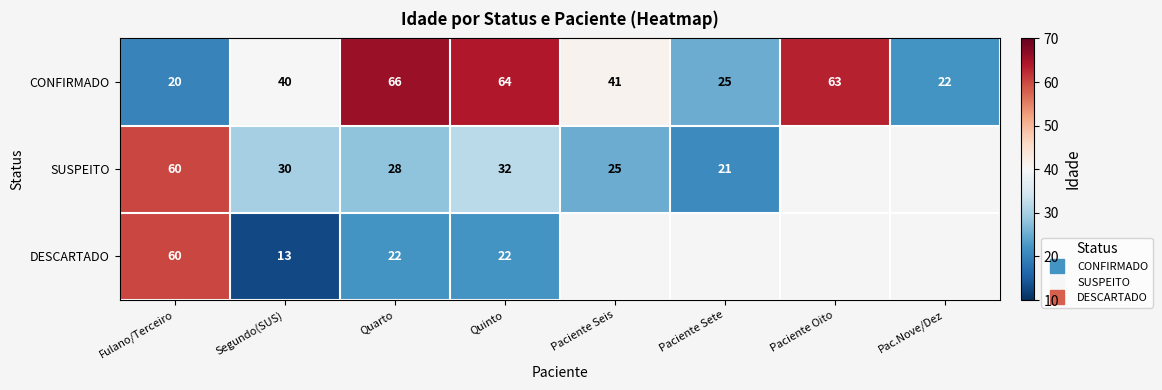

What value does the CONFIRMADO series have at Paciente Oito?

63.0